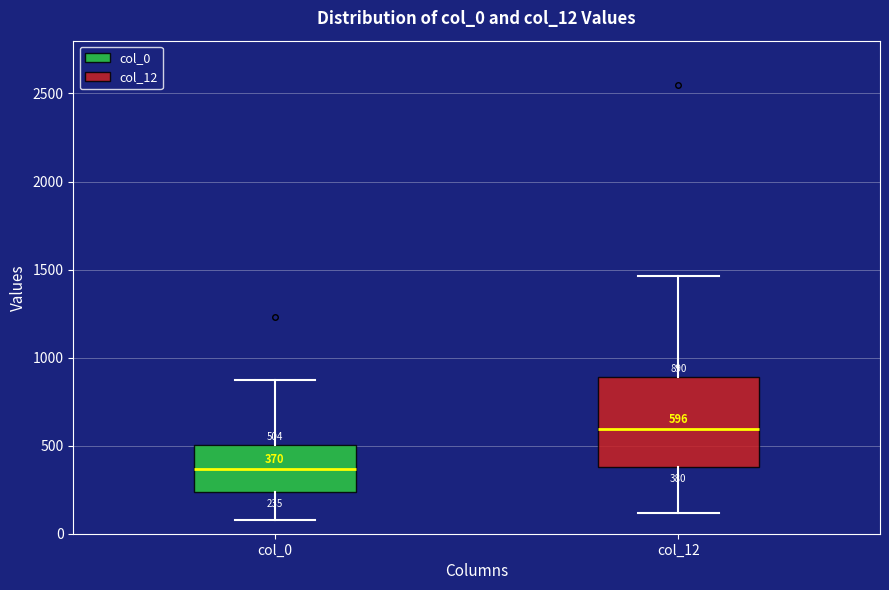

Which box has the lowest median line?

col_0